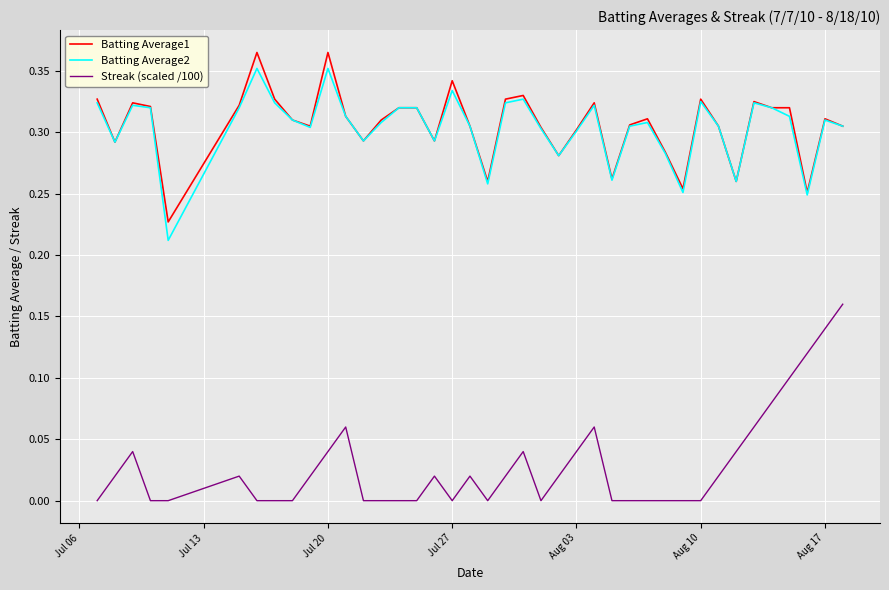

True or false: Streak (scaled /100) and Batting Average2 cross at least once.

False